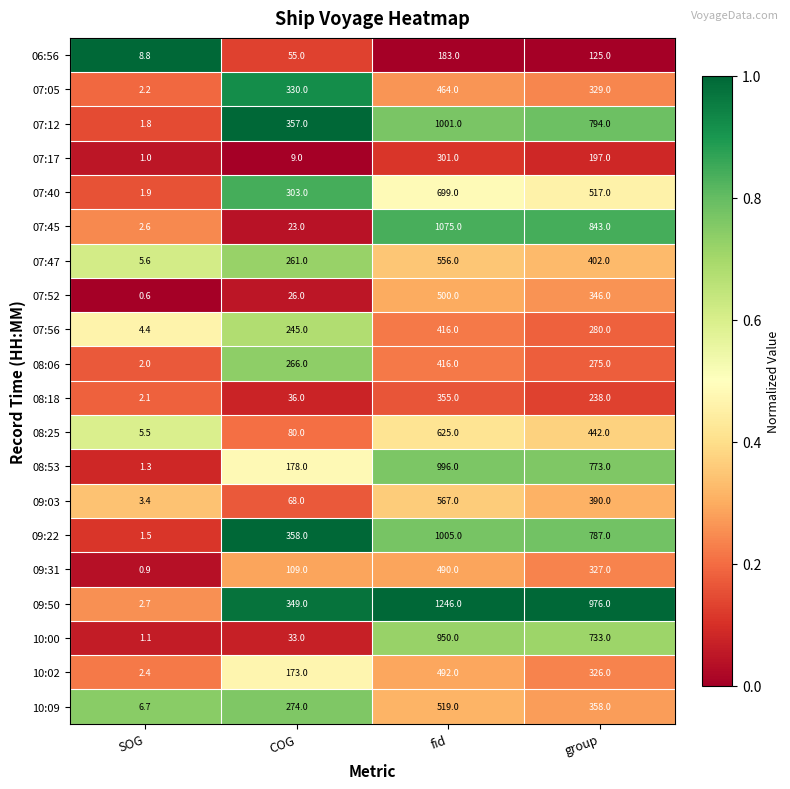

The value of 07:05 at fid is 776.4. True or false?

False